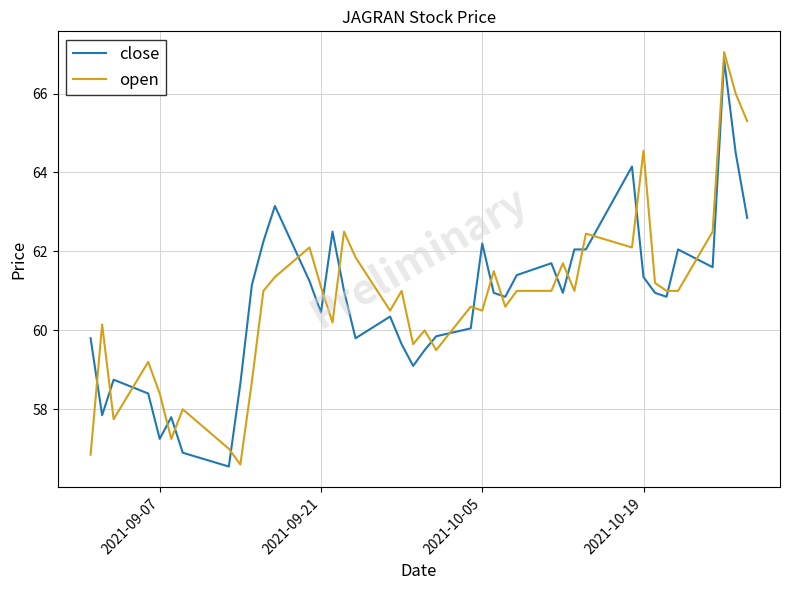

Does the chart display data point markers on the line(s)?

No